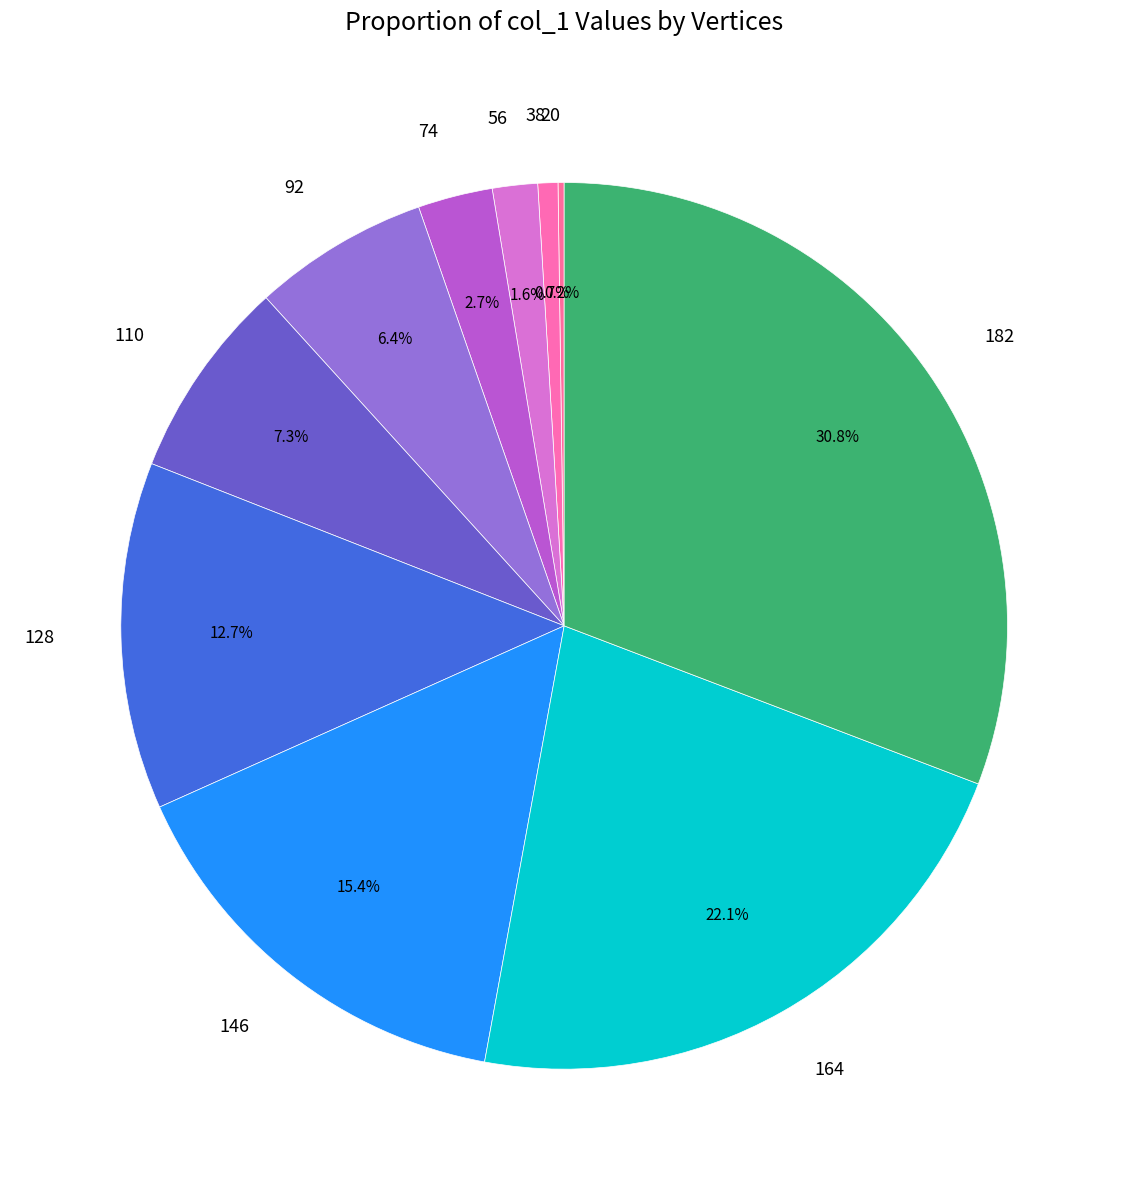

Between 38 and 164, which is larger?

164